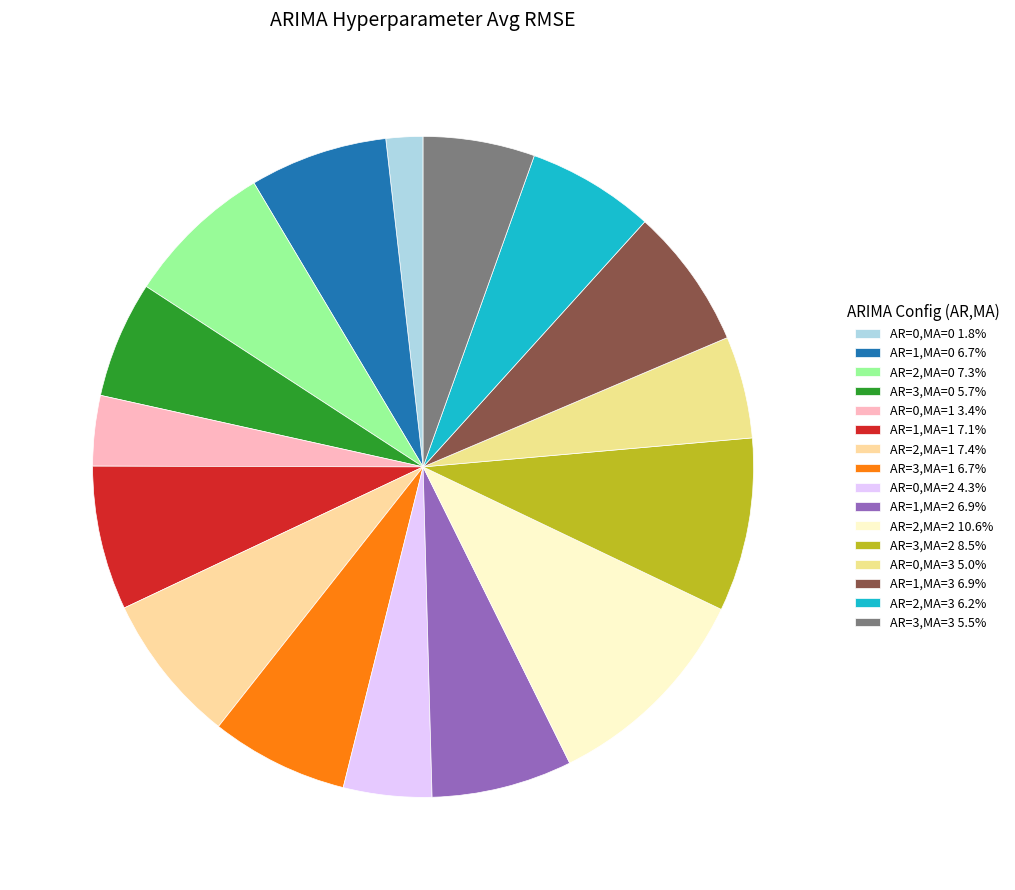

How many segments does this pie chart have?

16